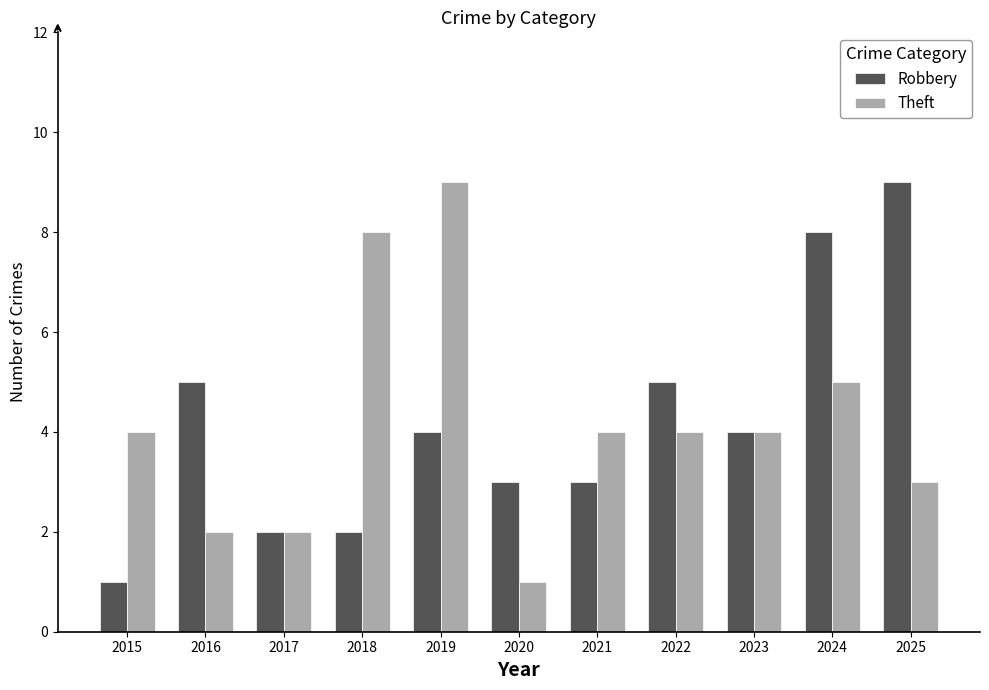

What is the difference between the highest and lowest values at 2018?

6